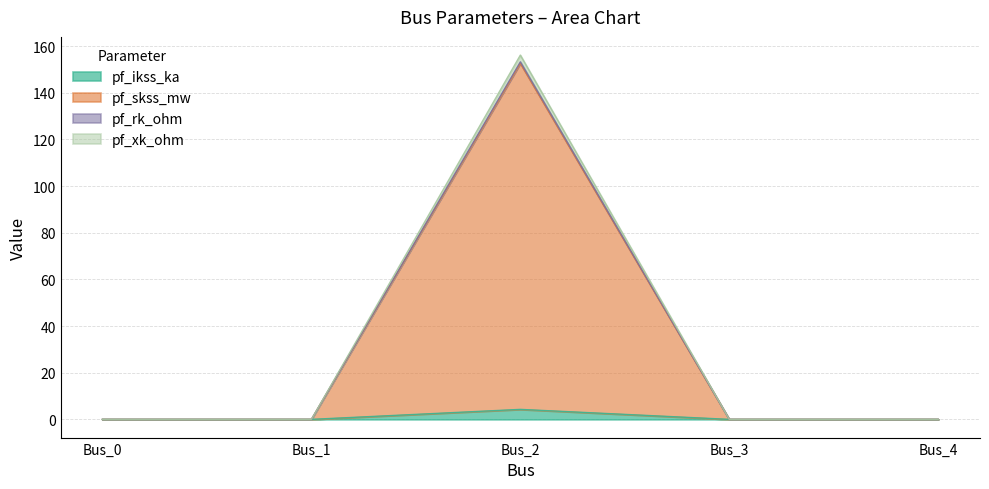

Does the chart display data point markers on the line(s)?

No